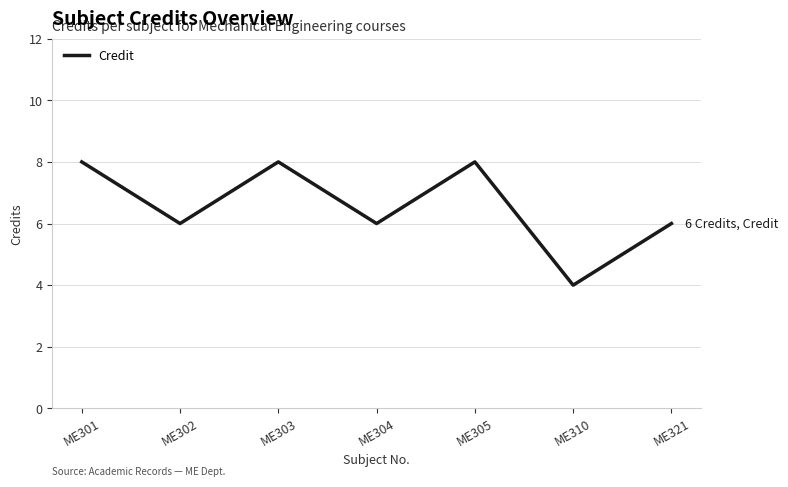

The value at ME310 is 4. True or false?

True